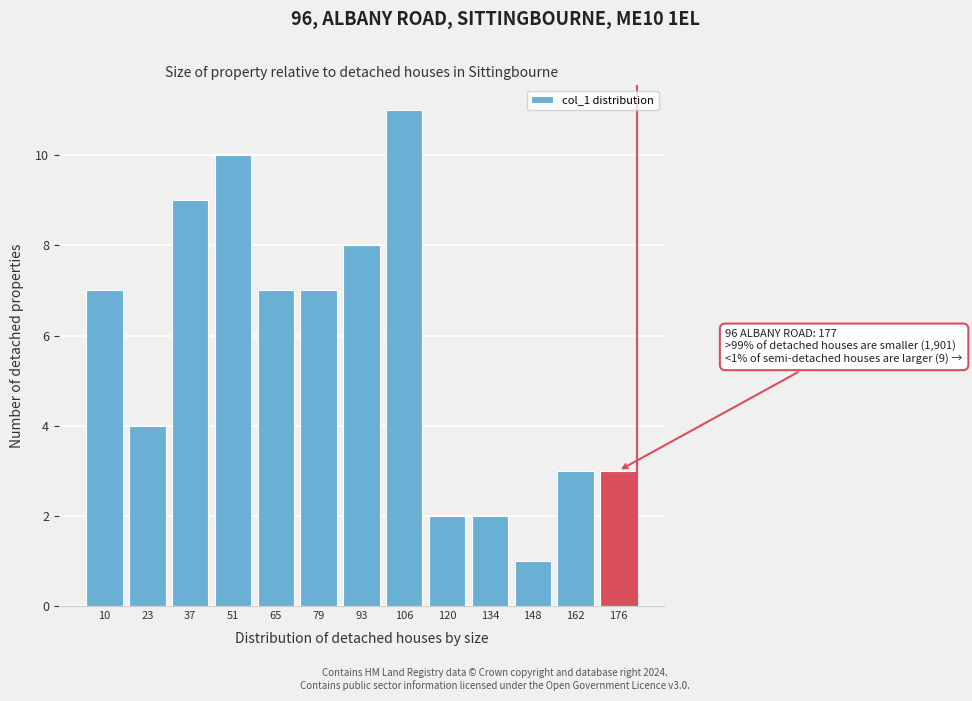

Reading left to right, extract all data points from this chart.

10=7	23=4	37=9	51=10	65=7	79=7	93=8	106=11	120=2	134=2	148=1	162=3	176=3